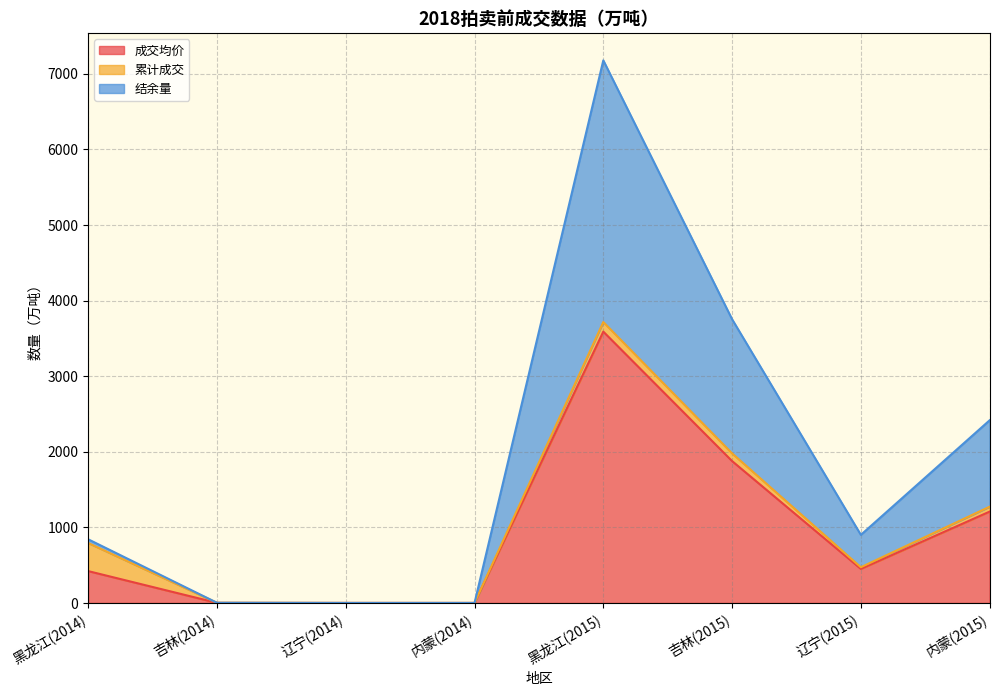

What is the highest value of the 成交均价 series?

3589.4